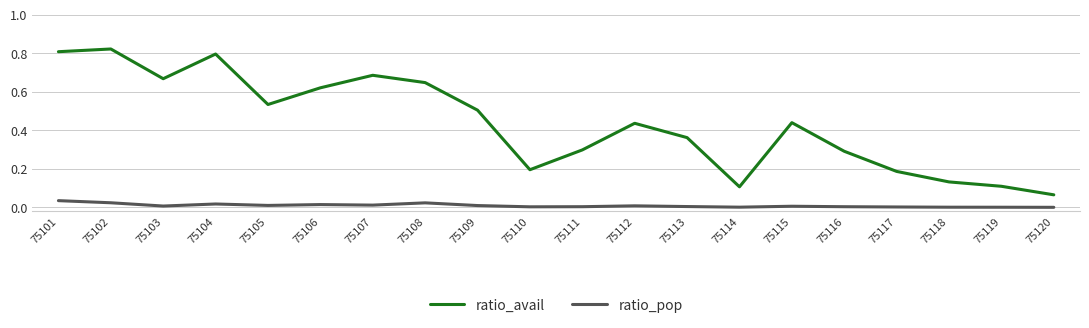

True or false: ratio_pop and ratio_avail cross at least once.

False